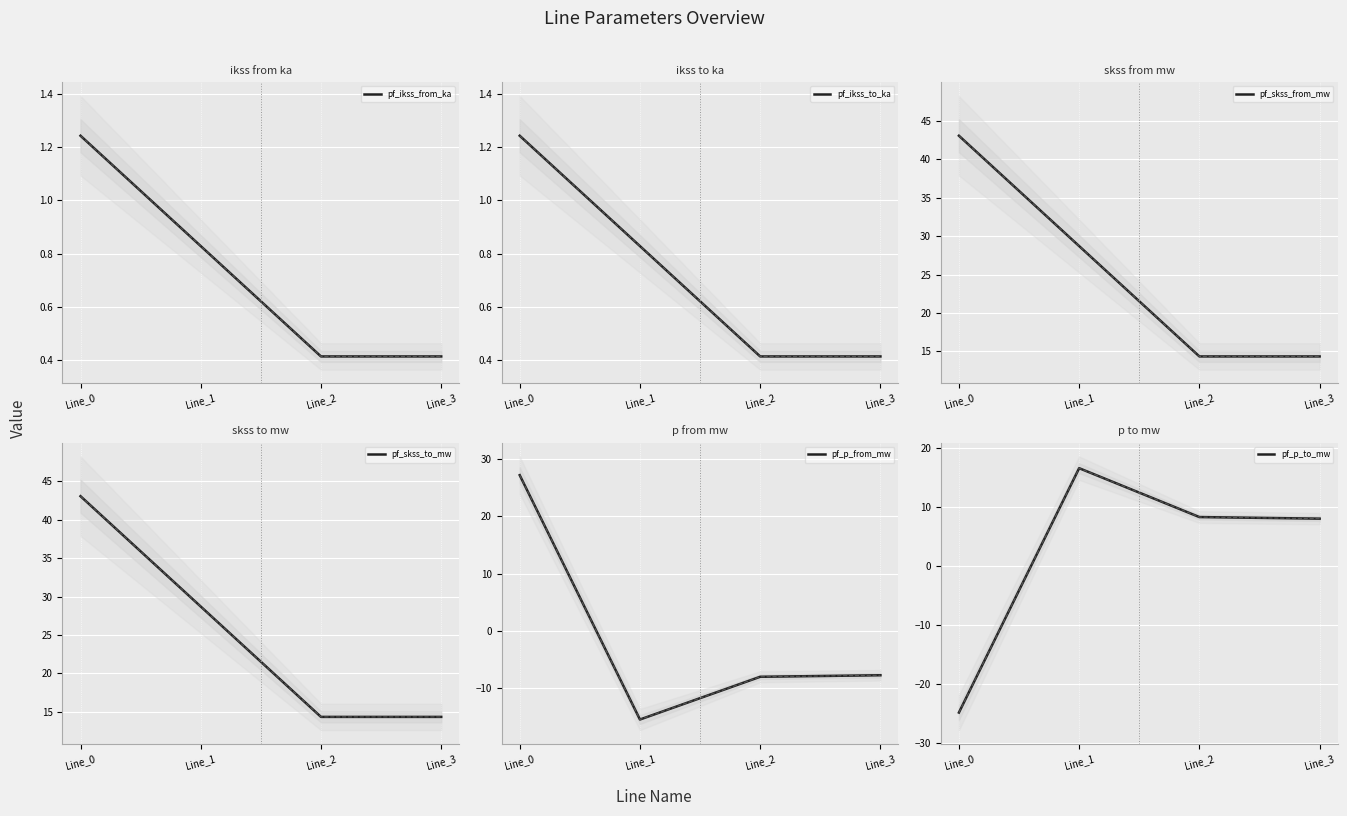

What is the value of the pf_ikss_from_ka point at the 4th from the left?

0.4